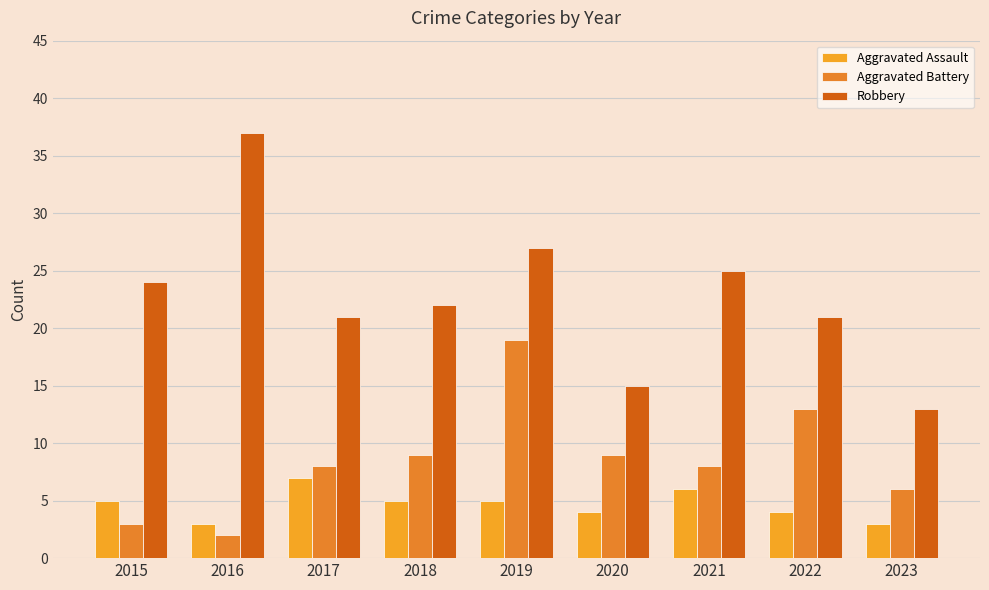

How many series are shown in this chart?

3